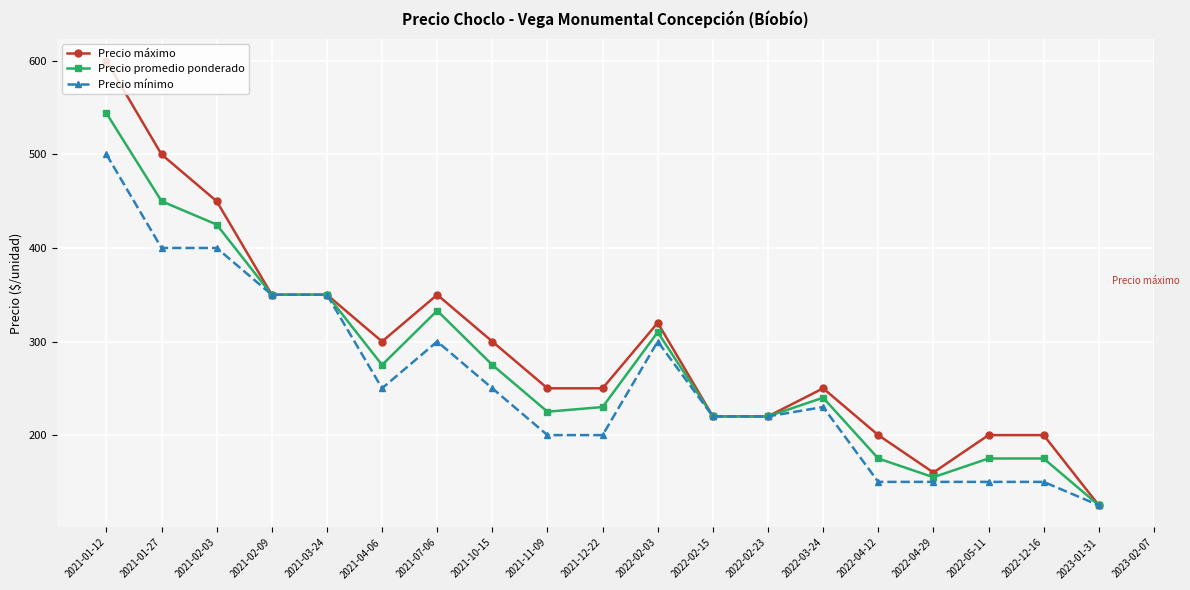

The Precio mínimo series shows 50.8 at 2022-02-15. True or false?

False